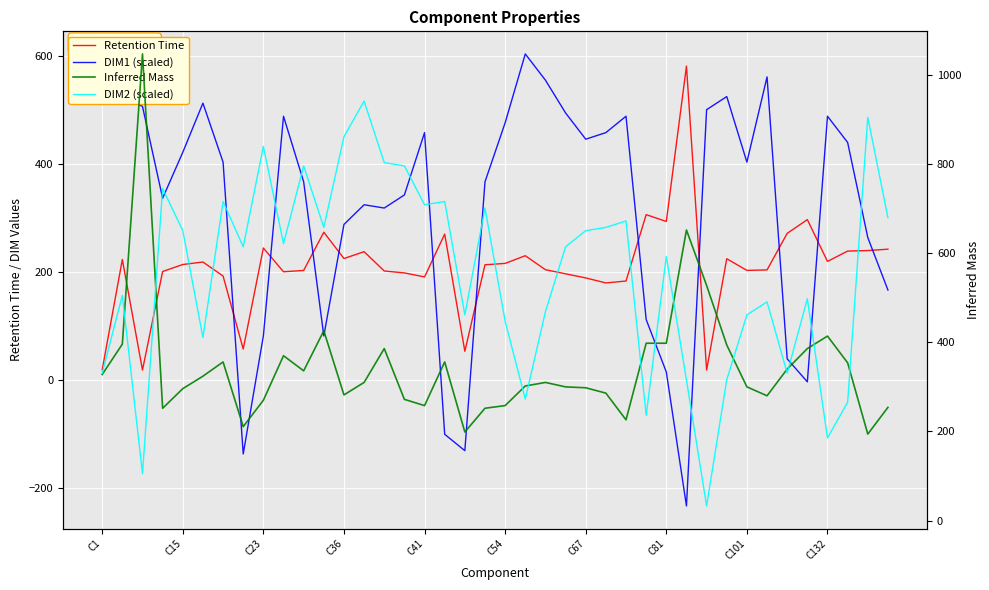

What is the label of the 21st point from the right?

19